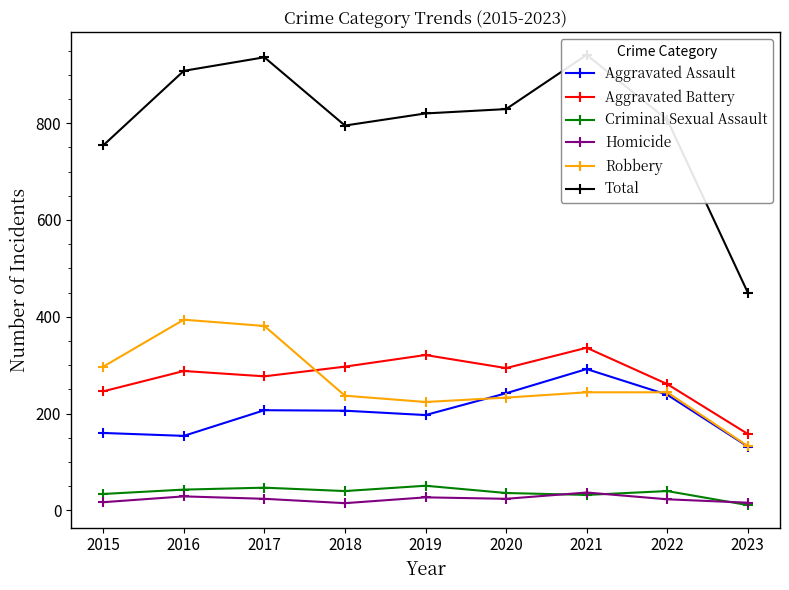

What is the sum of the Aggravated Battery values at 2017 and 2020?

571